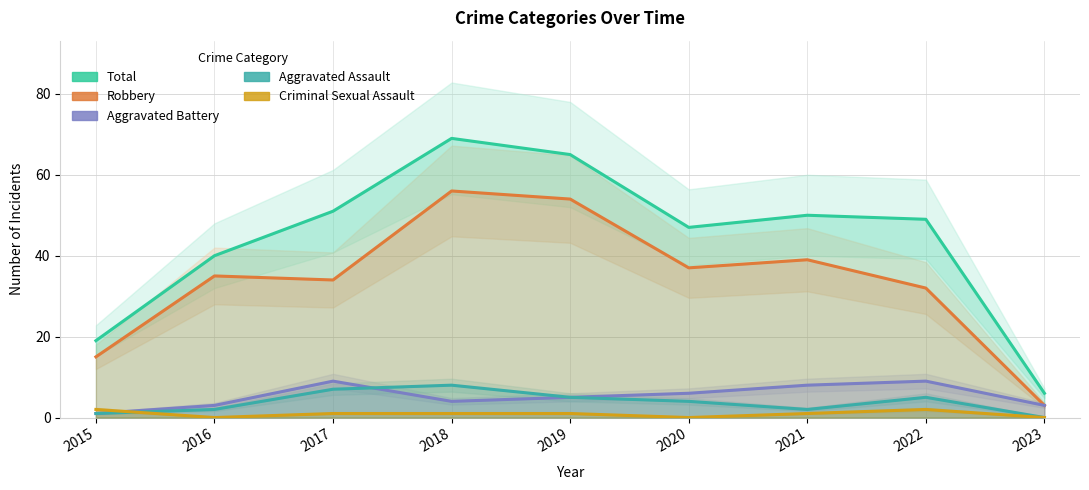

How many values in the Robbery series are below 35?

4